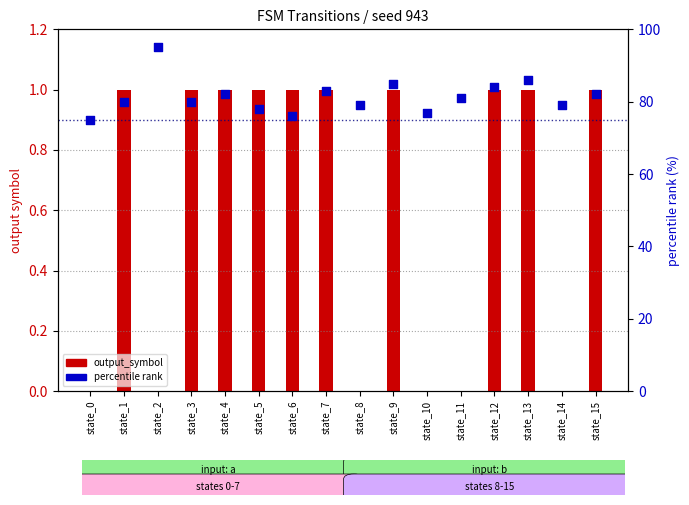

Which series has the largest Y range (max minus min)?

percentile rank